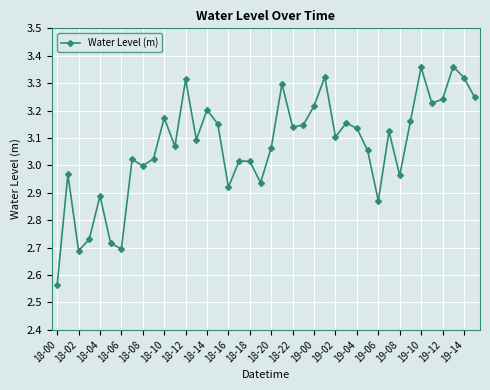

True or false: there are more than 1 points higher than both neighbors.

True